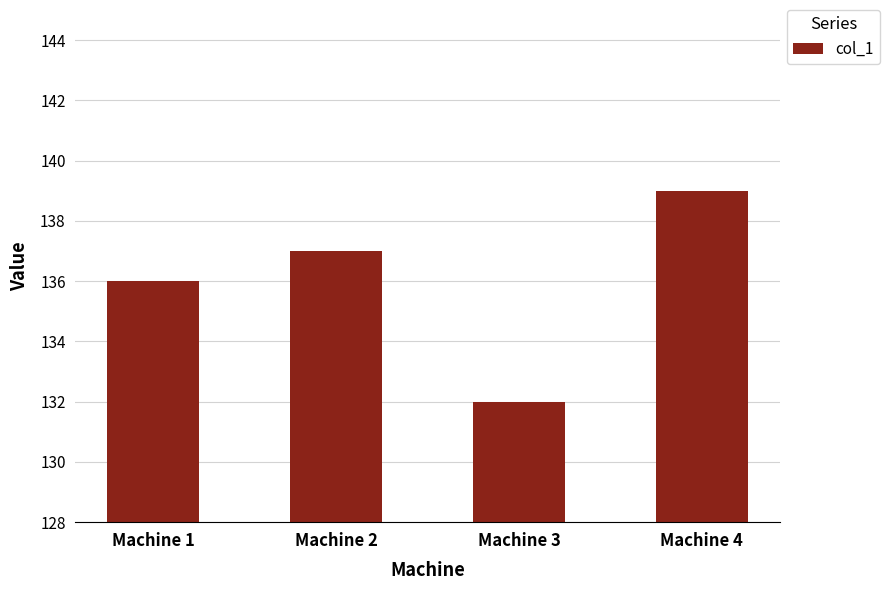

At which label is the value closest to 135?

Machine 1